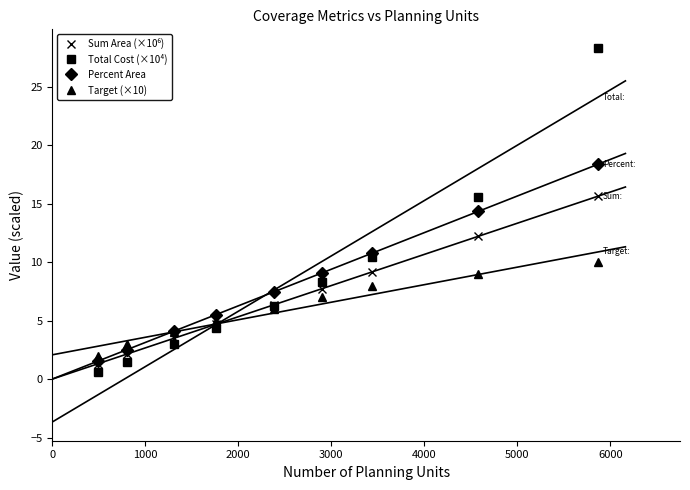

What is the maximum value for Target (×10)?

10.0